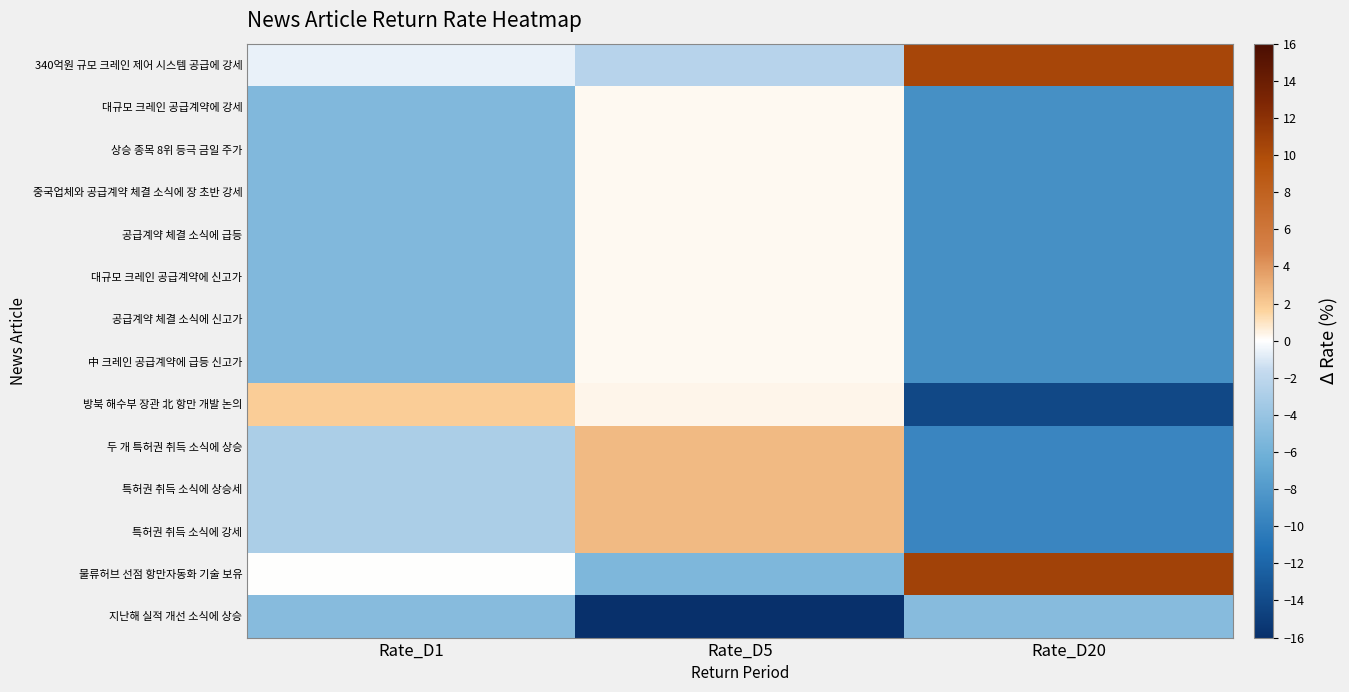

Reading left to right, extract all data points from this chart.

340억원 규모 크레인 제어 시스템 공급에 강세: Rate_D1=-0.6	Rate_D5=-2.3	Rate_D20=10.4
대규모 크레인 공급계약에 강세: Rate_D1=-5.2	Rate_D5=0.2	Rate_D20=-8.7
상승 종목 8위 등극 금일 주가: Rate_D1=-5.2	Rate_D5=0.2	Rate_D20=-8.7
중국업체와 공급계약 체결 소식에 장 초반 강세: Rate_D1=-5.2	Rate_D5=0.2	Rate_D20=-8.7
공급계약 체결 소식에 급등: Rate_D1=-5.2	Rate_D5=0.2	Rate_D20=-8.7
대규모 크레인 공급계약에 신고가: Rate_D1=-5.2	Rate_D5=0.2	Rate_D20=-8.7
공급계약 체결 소식에 신고가: Rate_D1=-5.2	Rate_D5=0.2	Rate_D20=-8.7
中 크레인 공급계약에 급등 신고가: Rate_D1=-5.2	Rate_D5=0.2	Rate_D20=-8.7
방북 해수부 장관 北 항만 개발 논의: Rate_D1=1.8	Rate_D5=0.4	Rate_D20=-14.2
두 개 특허권 취득 소식에 상승: Rate_D1=-2.9	Rate_D5=2.6	Rate_D20=-9.6
특허권 취득 소식에 상승세: Rate_D1=-2.9	Rate_D5=2.6	Rate_D20=-9.6
특허권 취득 소식에 강세: Rate_D1=-2.9	Rate_D5=2.6	Rate_D20=-9.6
물류허브 선점 항만자동화 기술 보유: Rate_D1=0.0	Rate_D5=-5.4	Rate_D20=10.7
지난해 실적 개선 소식에 상승: Rate_D1=-4.9	Rate_D5=-18.5	Rate_D20=-4.9